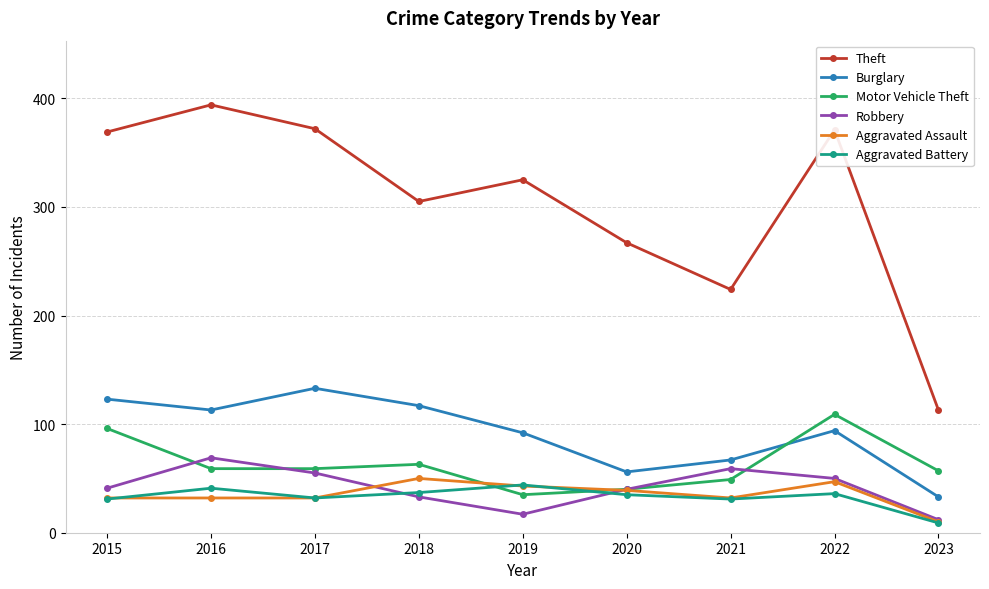

True or false: Theft and Motor Vehicle Theft intersect in this chart.

False